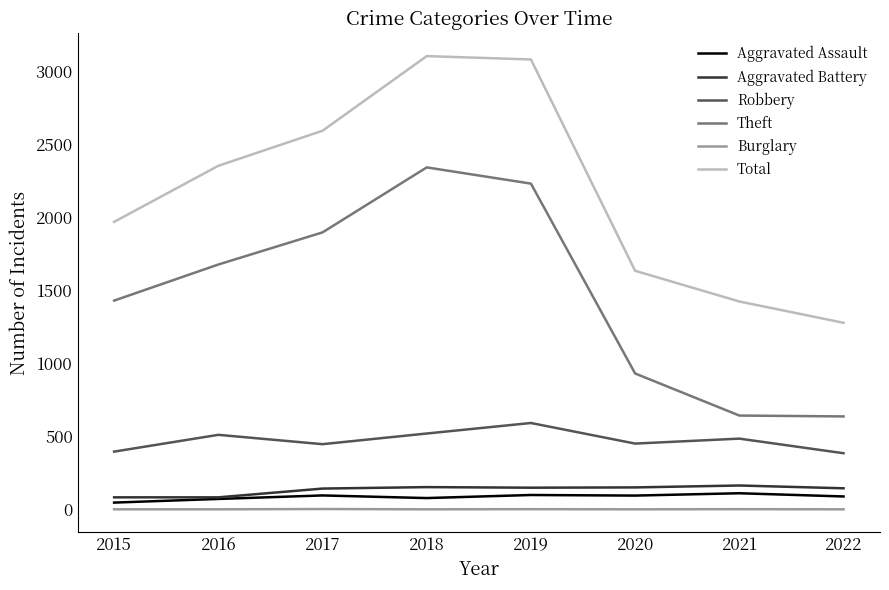

Which series has the largest total across all categories?

Total